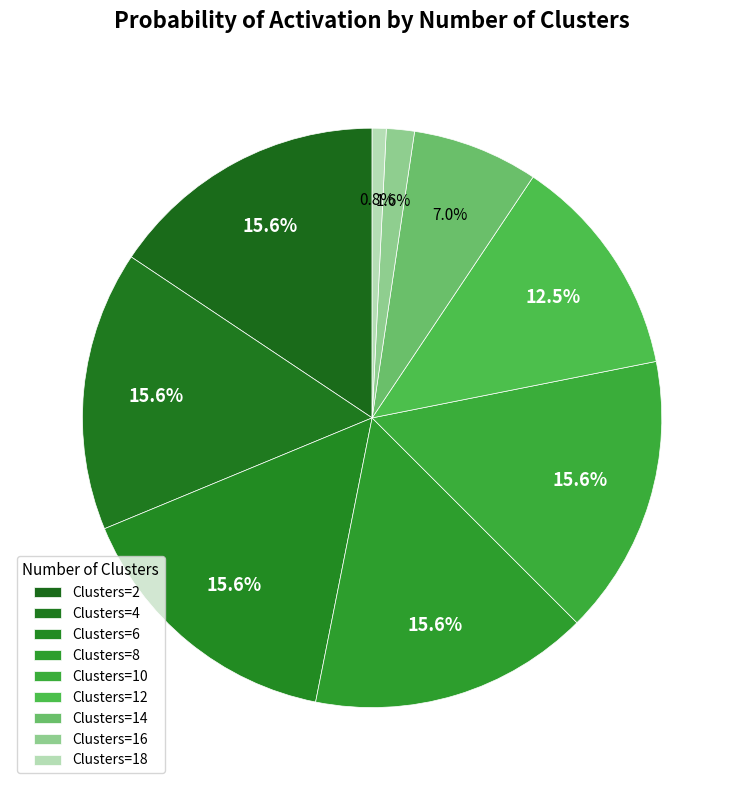

Which category has the biggest portion of the pie?

2